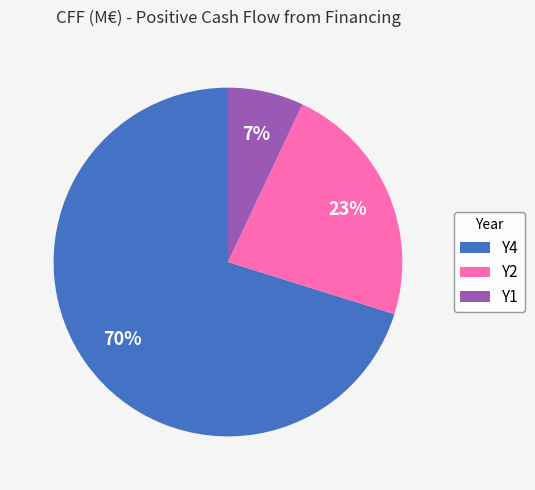

To the nearest percent, what is the difference between the Y4 and Y2 slice percentages?

47%